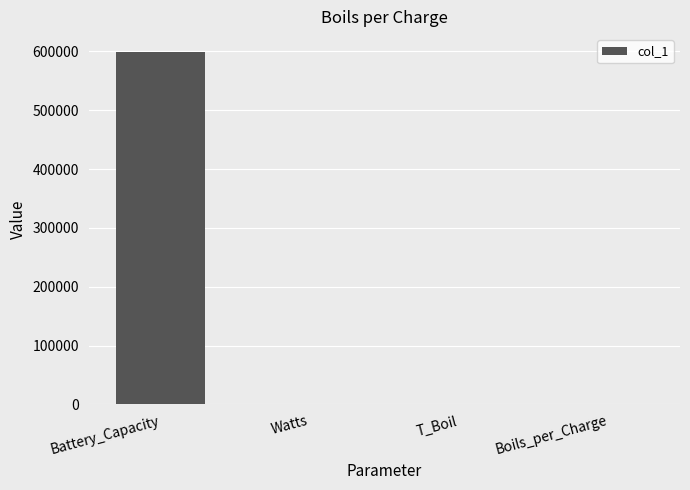

Between Battery_Capacity and T_Boil, which is larger?

Battery_Capacity